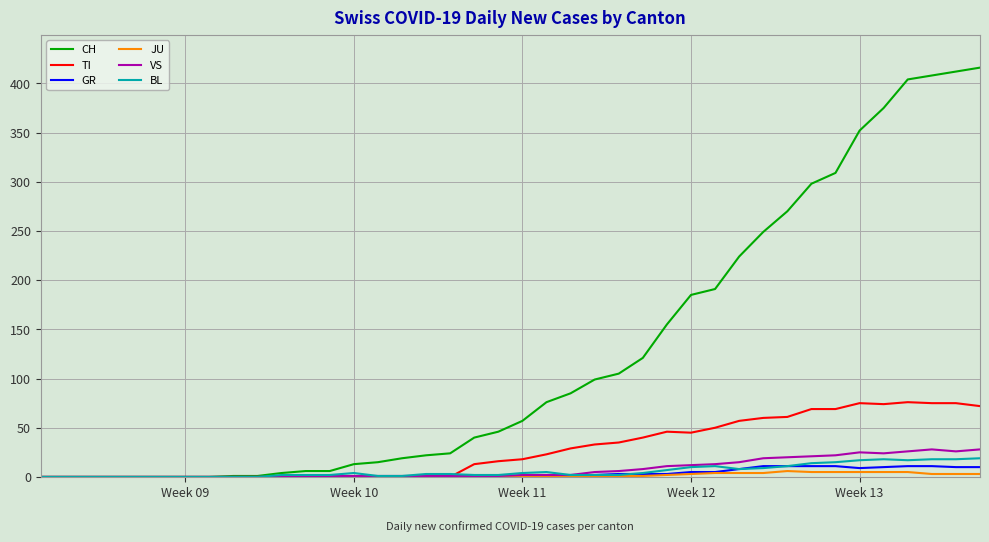

What is the highest value of the VS series?

28